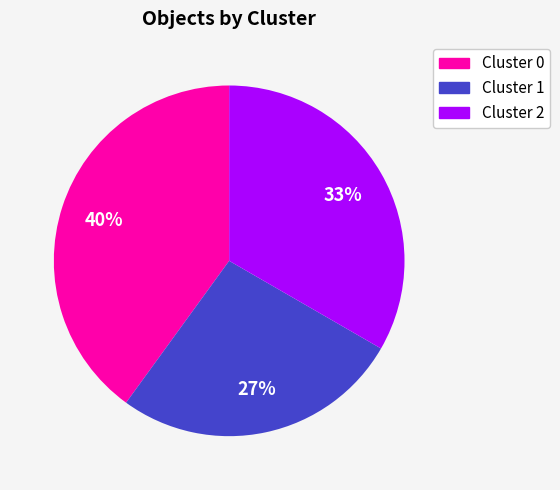

Which has a higher value, Cluster 1 or Cluster 2?

Cluster 2